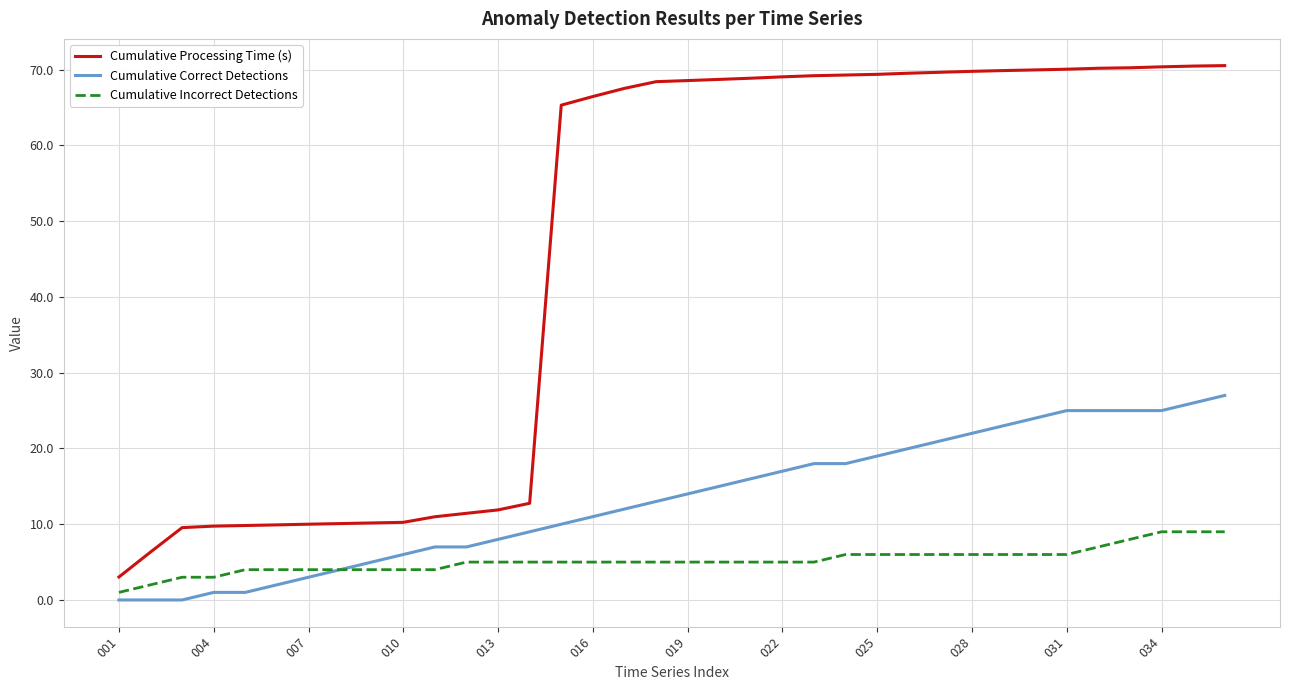

True or false: Cumulative Processing Time (s) and Cumulative Incorrect Detections intersect in this chart.

False